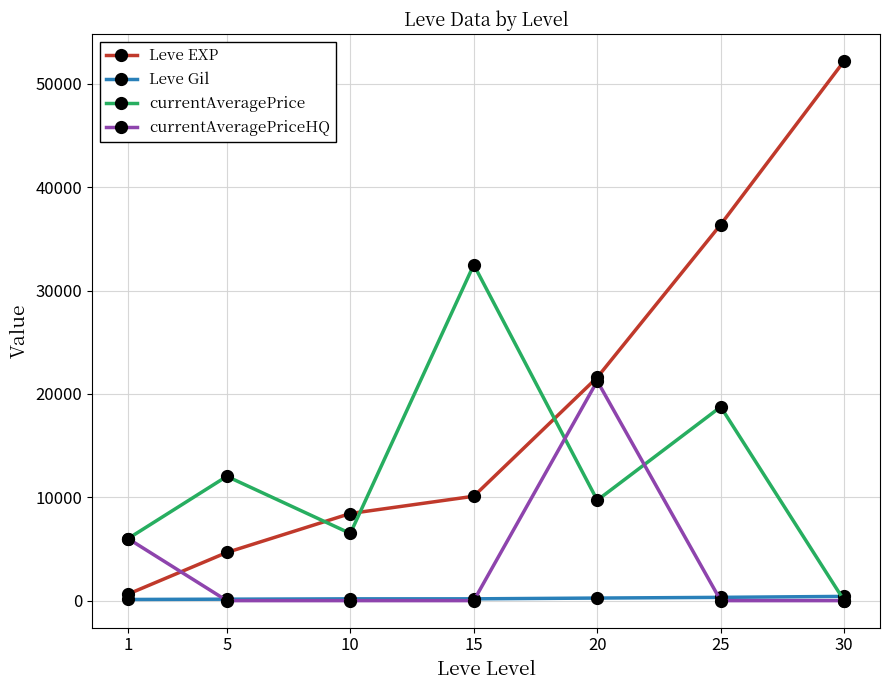

Where do currentAveragePriceHQ and Leve EXP first cross each other?

1 and 5